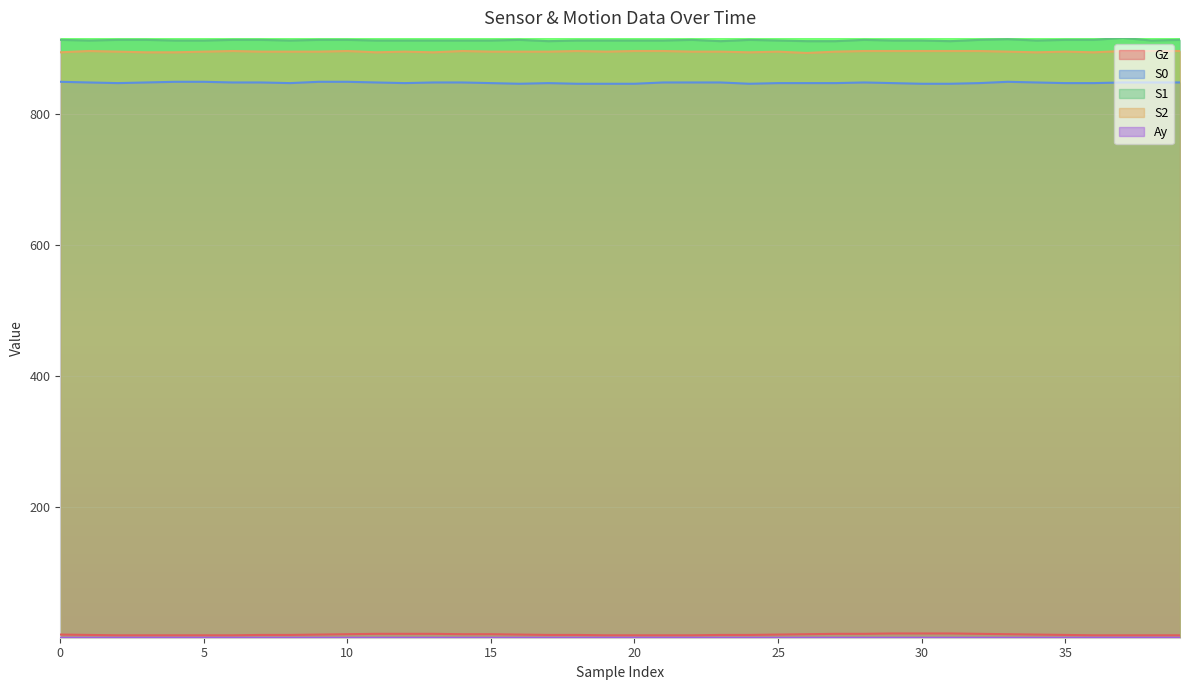

Reading right to left, list all the values displayed in this chart.

Gz: 4.5	4.5	4.5	4.5	5.0	5.6	6.2	6.7	7.3	7.3	7.3	6.7	6.7	6.2	5.6	5.0	5.0	4.5	4.5	4.5	4.5	5.0	5.0	5.6	6.2	6.2	6.7	6.7	6.7	6.2	5.6	5.0	5.0	4.5	4.5	4.5	4.5	4.5	5.0	5.6
S0: 848.0	848.0	848.0	847.0	847.0	848.0	849.0	847.0	846.0	846.0	847.0	848.0	847.0	847.0	847.0	846.0	848.0	848.0	848.0	846.0	846.0	846.0	847.0	846.0	847.0	848.0	848.0	847.0	848.0	849.0	849.0	847.0	848.0	848.0	849.0	849.0	848.0	847.0	848.0	849.0
S1: 913.0	912.0	916.0	913.0	913.0	912.0	914.0	913.0	911.0	912.0	912.0	913.0	911.0	911.0	912.0	913.0	911.0	913.0	912.0	912.0	912.0	912.0	911.0	913.0	912.0	912.0	912.0	912.0	912.0	913.0	913.0	912.0	913.0	913.0	912.0	912.0	913.0	913.0	912.0	913.0
S2: 896.0	896.0	896.0	894.0	895.0	894.0	895.0	896.0	896.0	896.0	896.0	896.0	895.0	893.0	895.0	894.0	895.0	895.0	896.0	896.0	895.0	896.0	895.0	895.0	895.0	896.0	894.0	895.0	894.0	896.0	895.0	895.0	895.0	896.0	895.0	894.0	894.0	895.0	896.0	894.0
Ay: 0.8	0.8	0.8	0.8	0.8	0.8	0.8	0.8	0.8	0.8	0.8	0.8	0.8	0.8	0.8	0.8	0.8	0.8	0.8	0.8	0.8	0.8	0.8	0.8	0.8	0.8	0.8	0.8	0.8	0.8	0.8	0.8	0.8	0.8	0.8	0.8	0.8	0.8	0.8	0.8